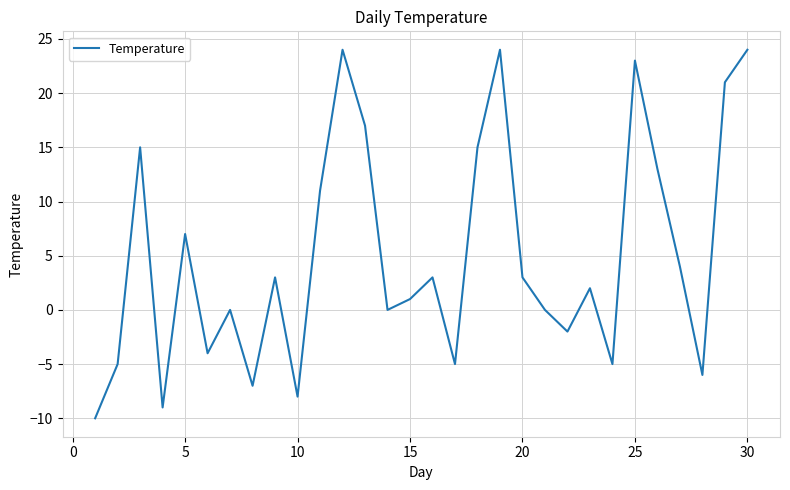

What is the smallest value displayed?

-10